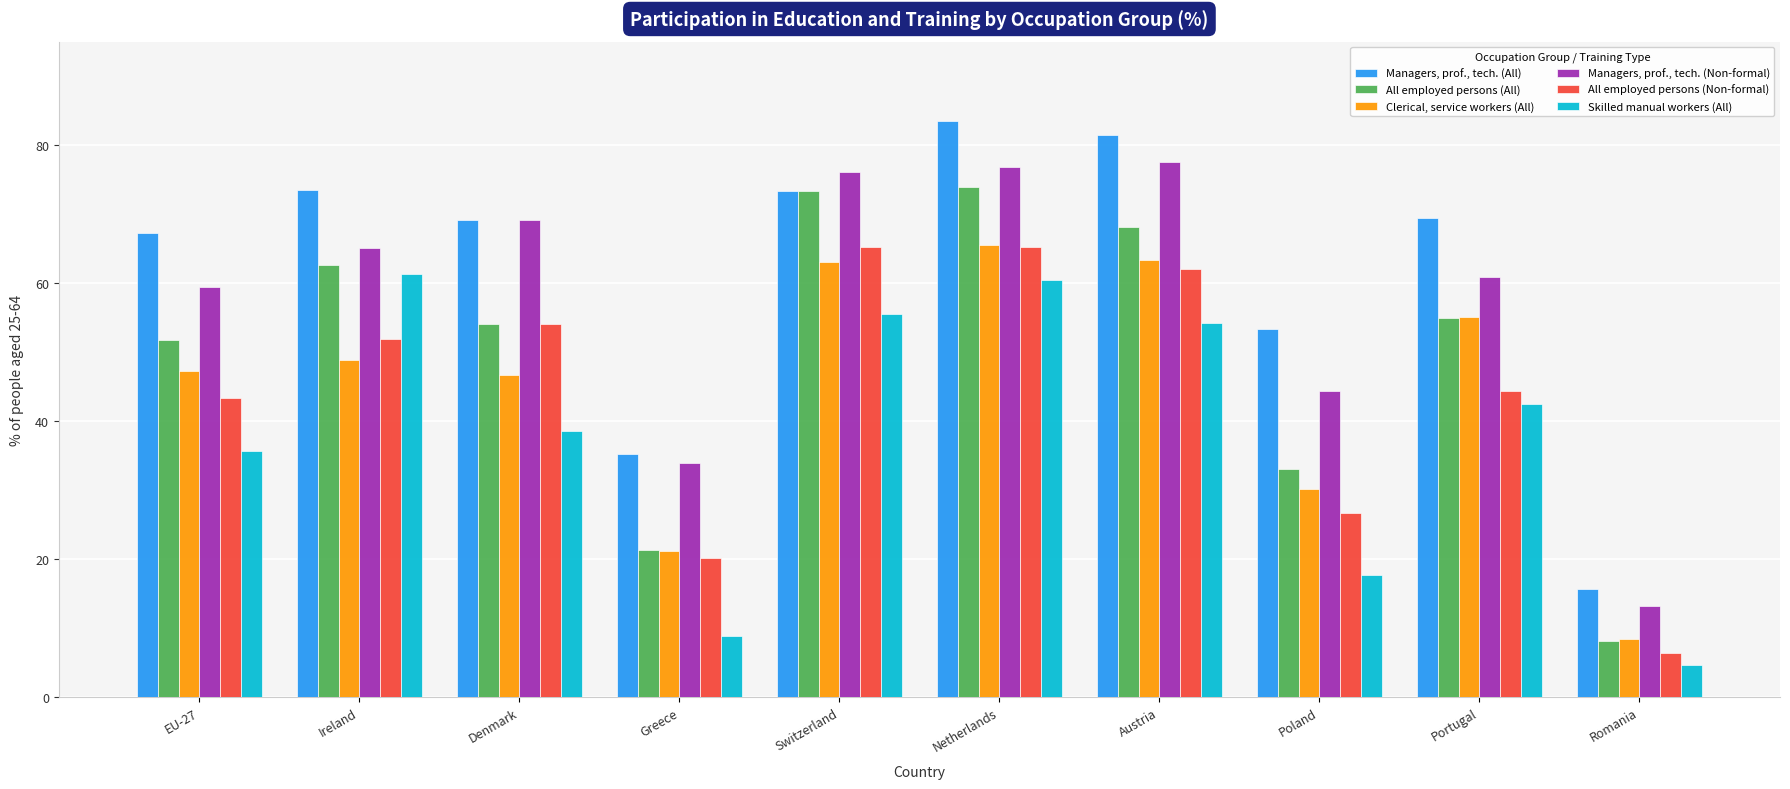

What is the highest value of the Managers, prof., tech. (All) series?

83.5